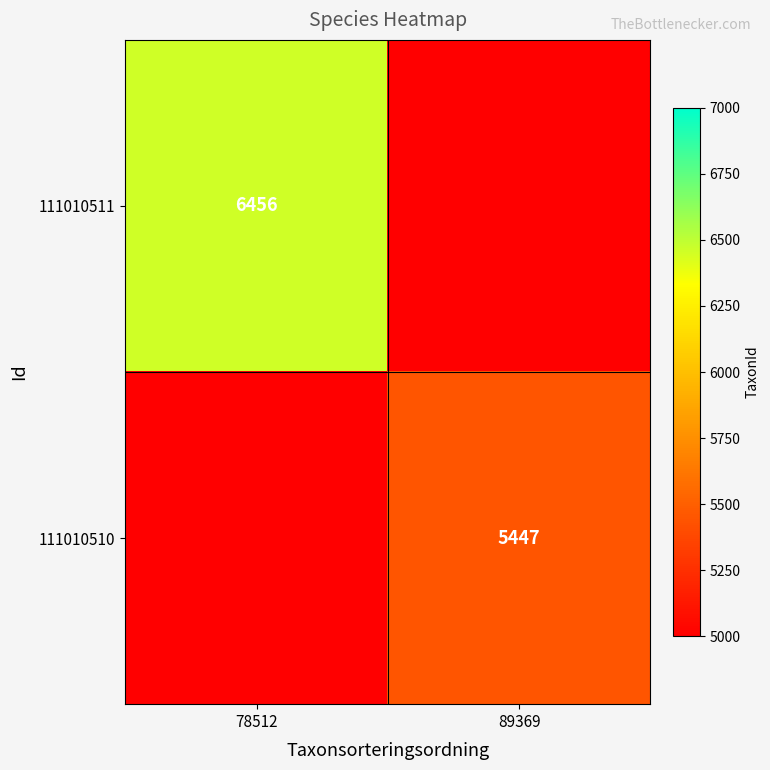

What is the smallest value displayed?

5447.0